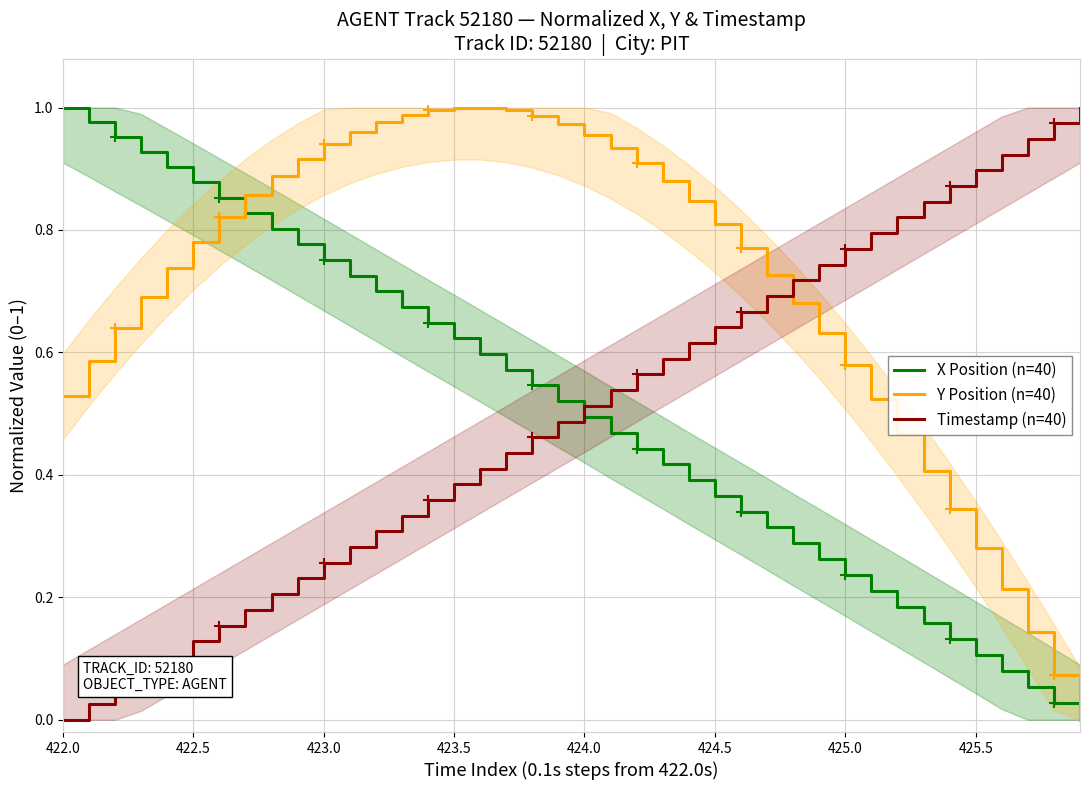

What is the sum of all X Position (n=40) values?

20.2